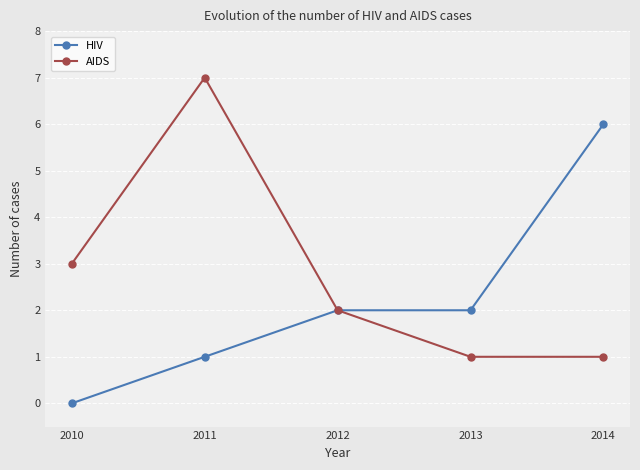

The value of HIV at 2012 is 4. True or false?

False